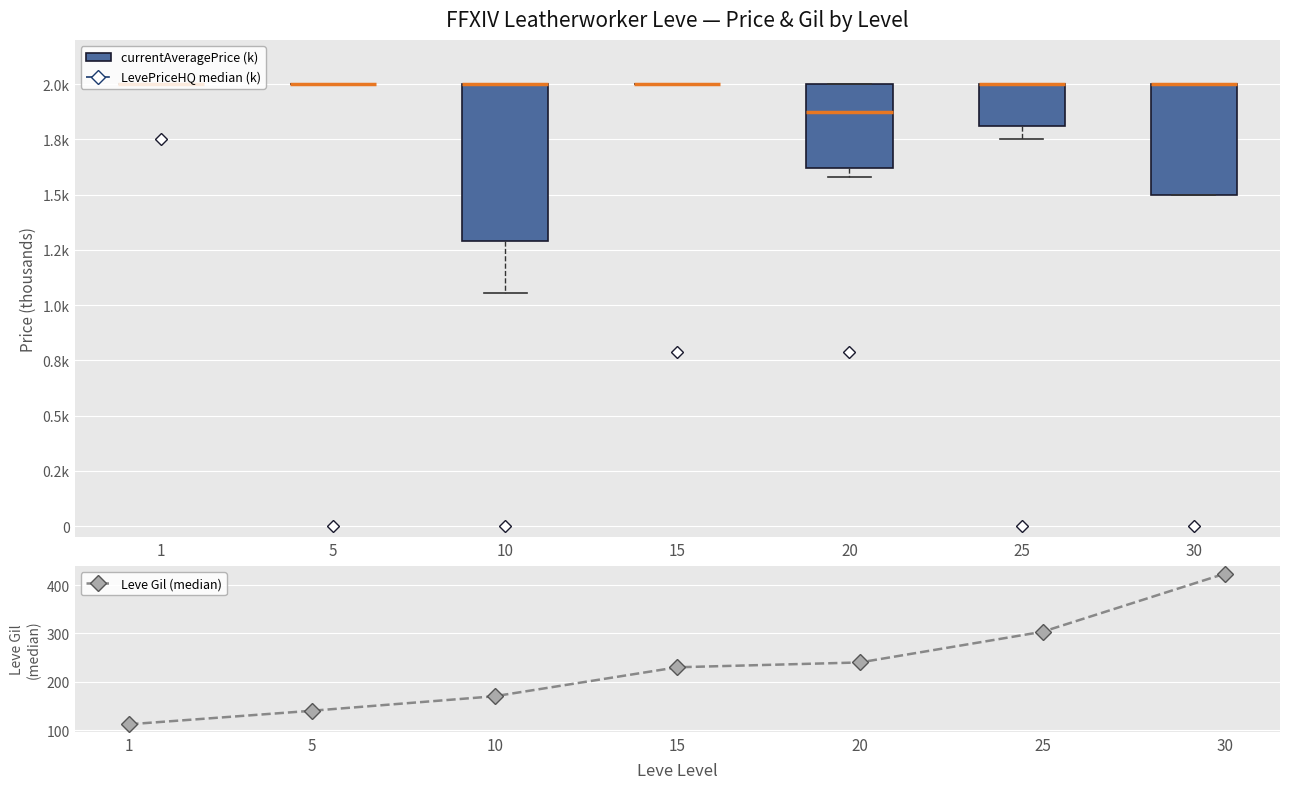

Is it true that Leve Gil (median) equals 158.0 at 15?

False